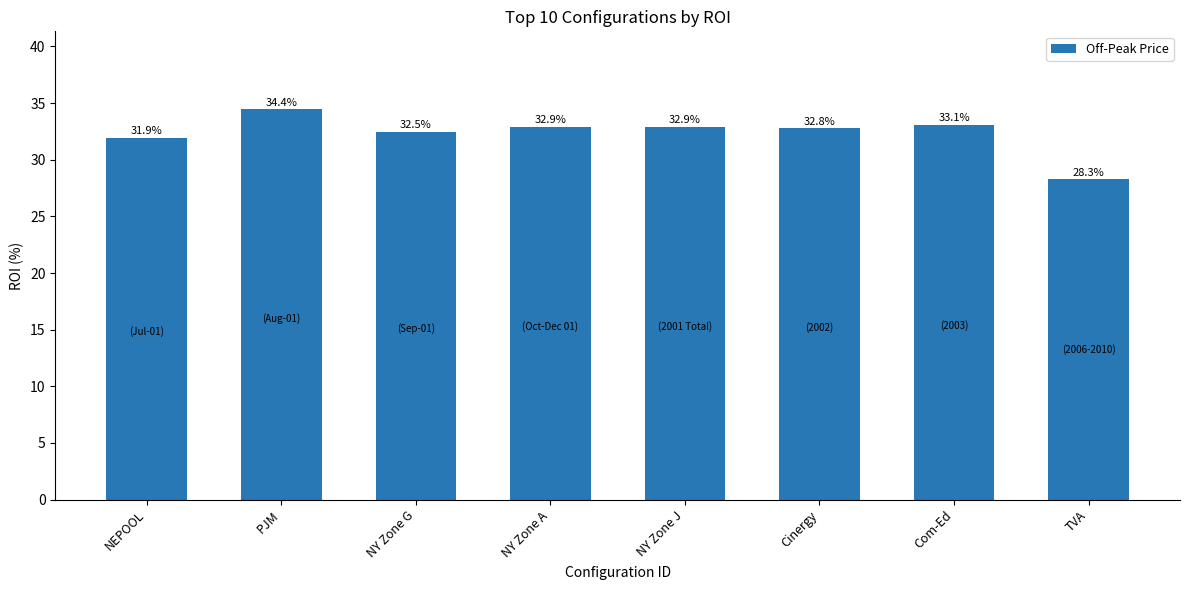

What is the value of the 5th bar from the left?

32.9